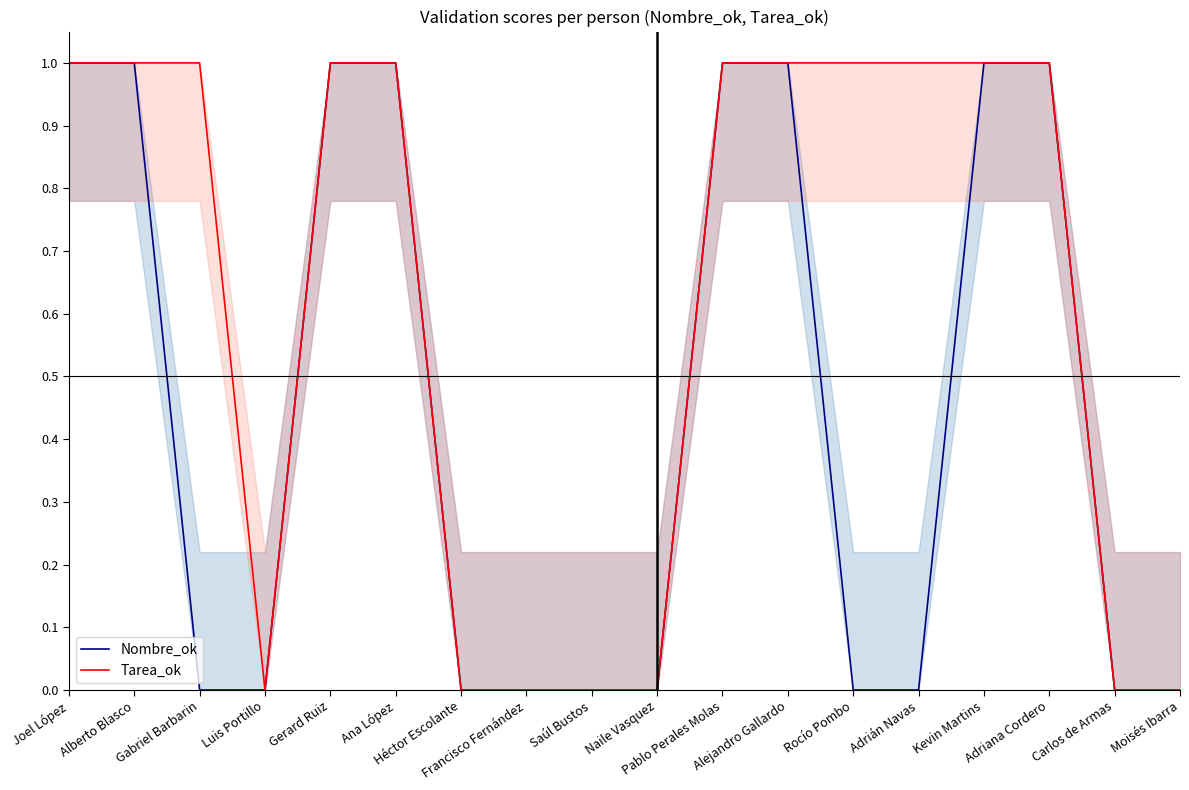

True or false: Tarea_ok has more than 2 interior local peaks.

False